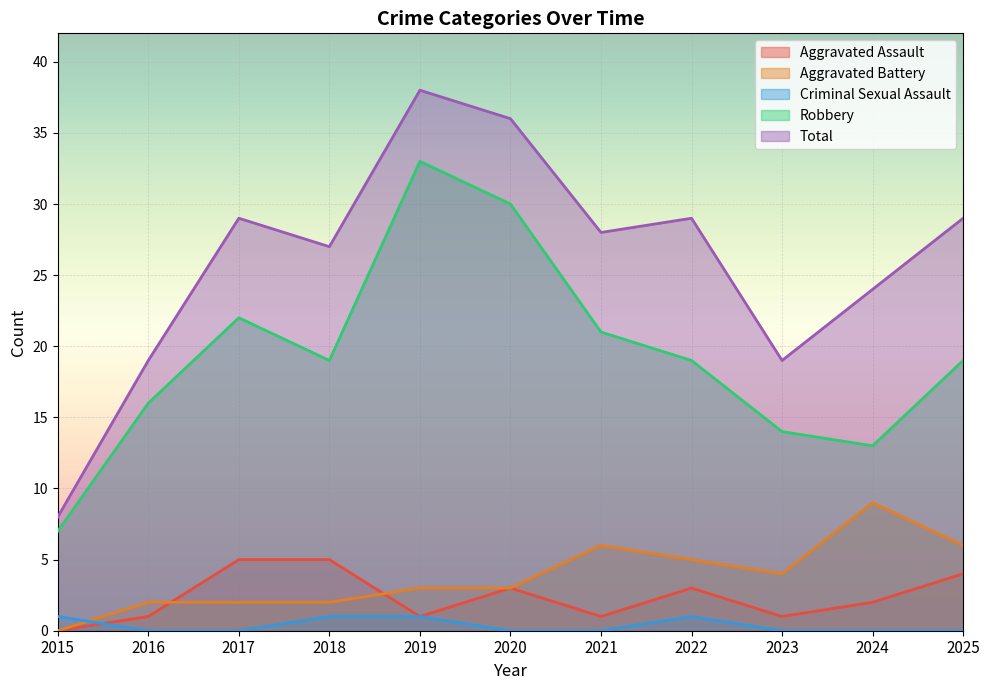

Reading right to left, transcribe all the data shown in this chart.

Aggravated Assault: 4	2	1	3	1	3	1	5	5	1	0
Aggravated Battery: 6	9	4	5	6	3	3	2	2	2	0
Criminal Sexual Assault: 0	0	0	1	0	0	1	1	0	0	1
Robbery: 19	13	14	19	21	30	33	19	22	16	7
Total: 29	24	19	29	28	36	38	27	29	19	8